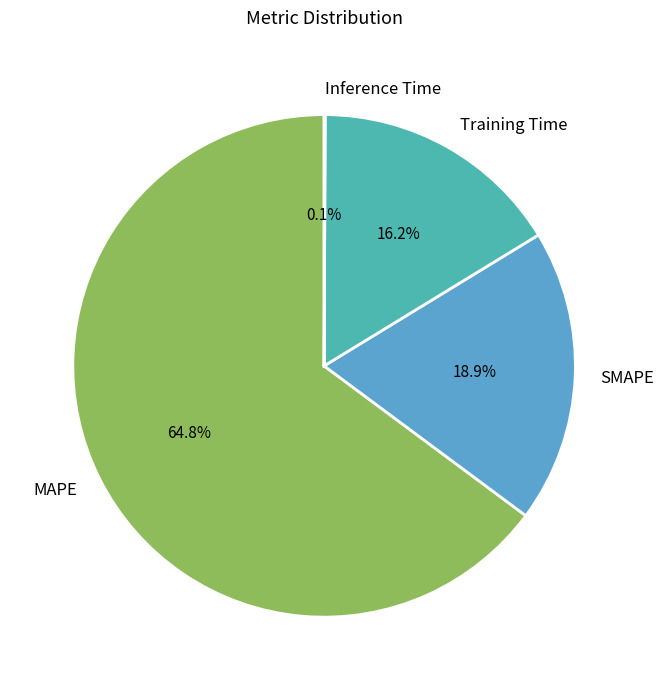

Is there any slice that represents more than half of the pie?

Yes